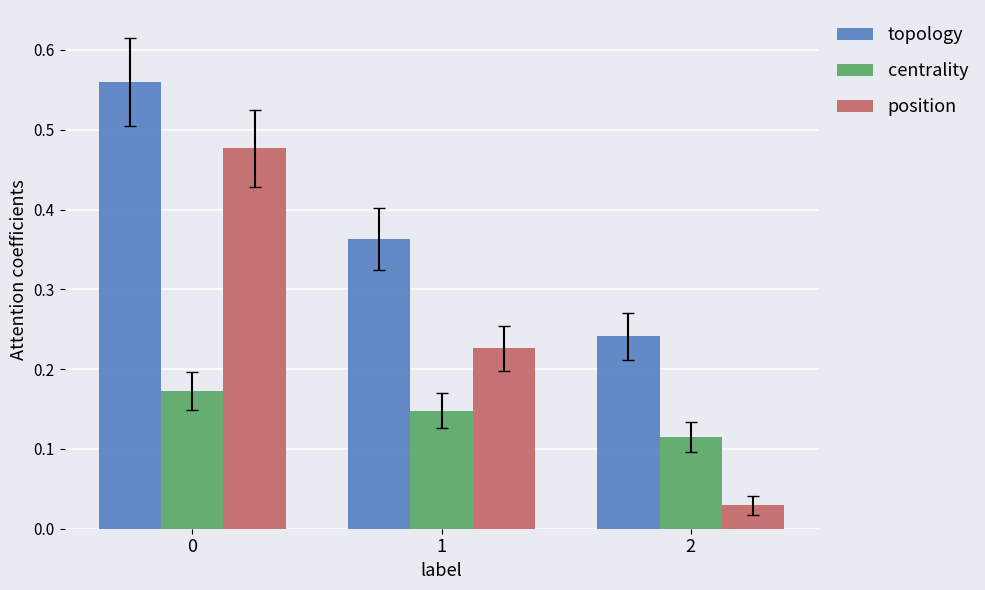

How many bars are there in total?

9